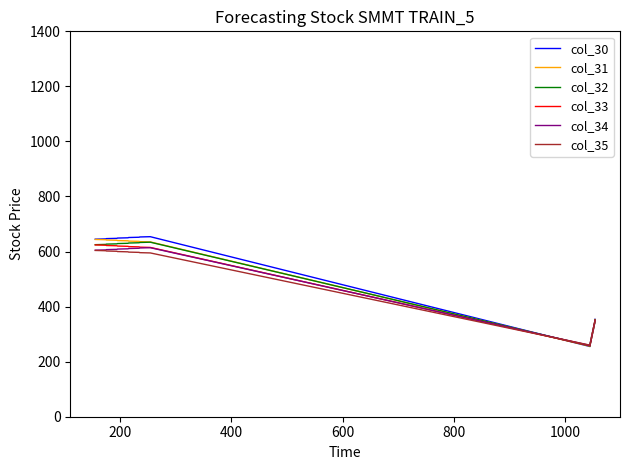

What is the maximum value for col_33?

624.0